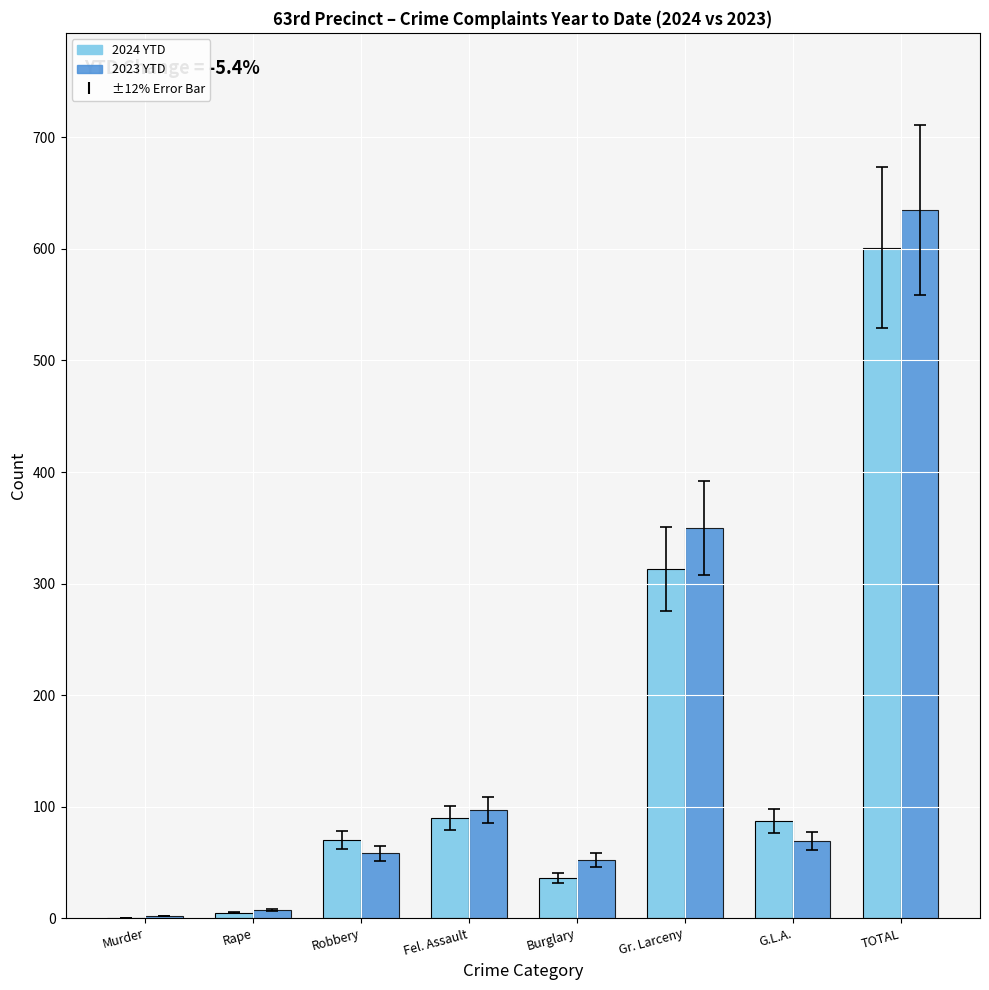

At which category is the sum across all series the highest?

TOTAL